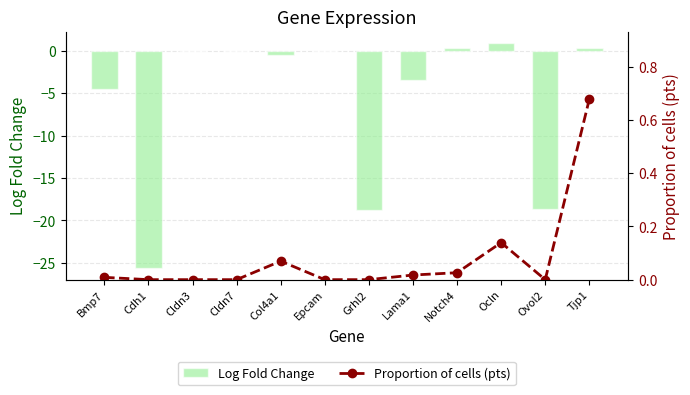

List the series in order of their peak value, highest first.

Log Fold Change, Proportion of cells (pts)